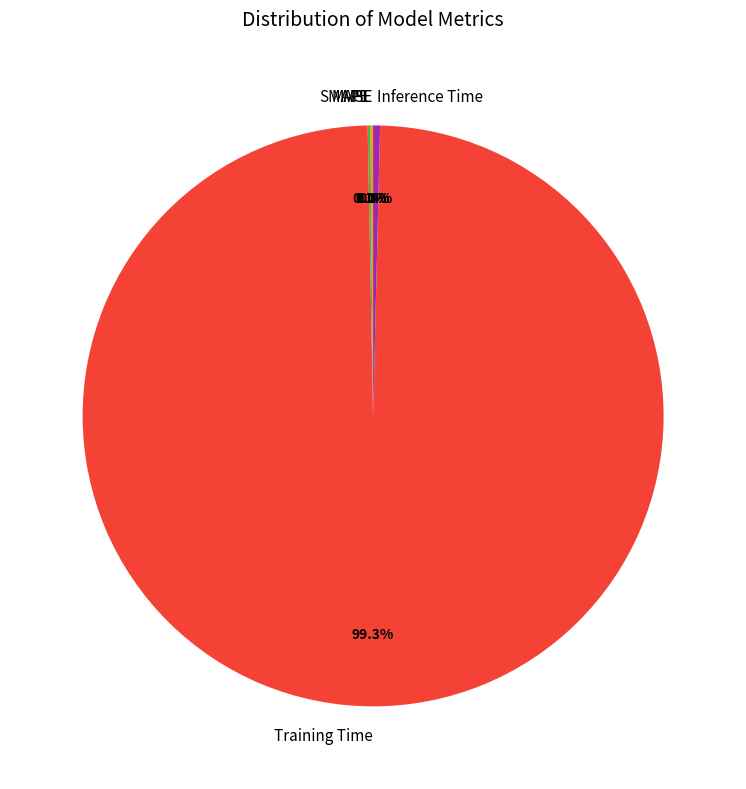

Which category accounts for the majority?

Training Time